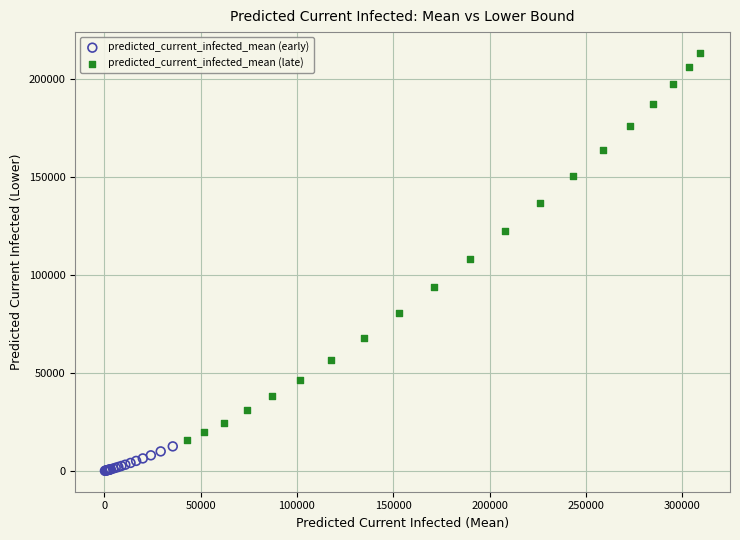

Which series has the widest spread of Y values?

predicted_current_infected_mean (late)